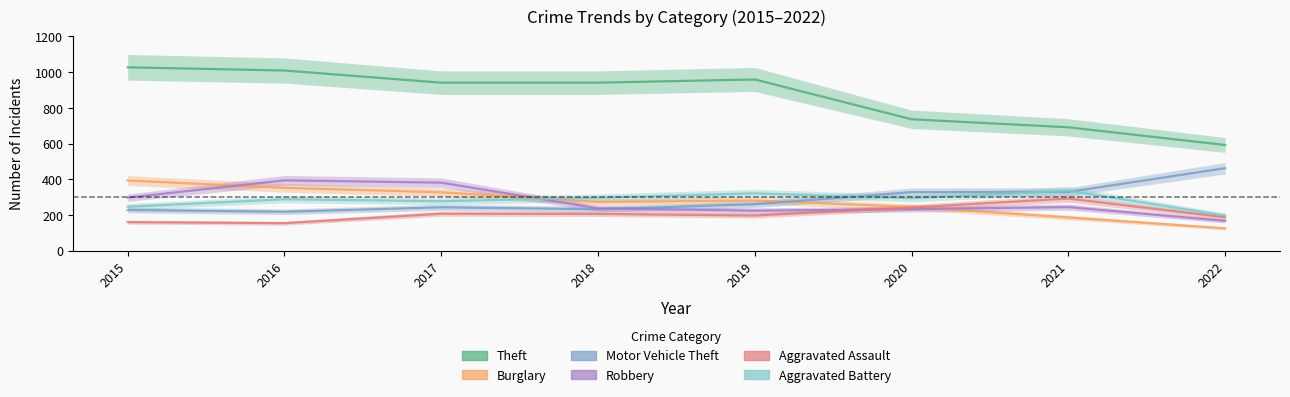

Where is the first local minimum for Robbery?

2019